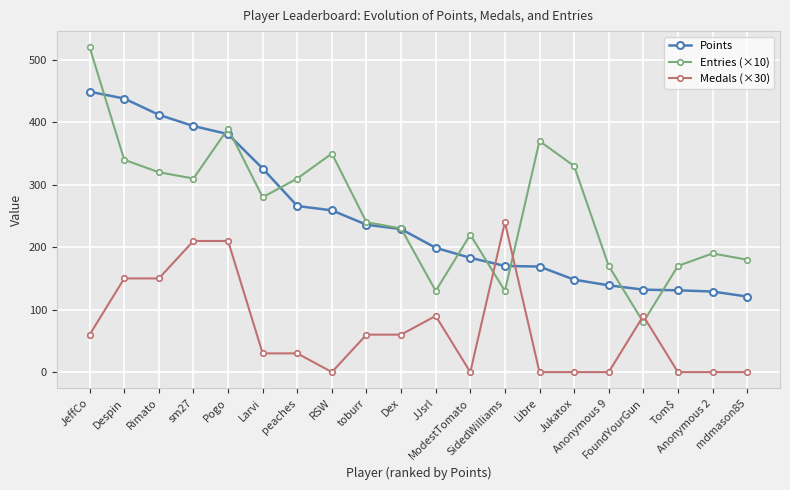

What is the highest value of the Medals (×30) series?

240